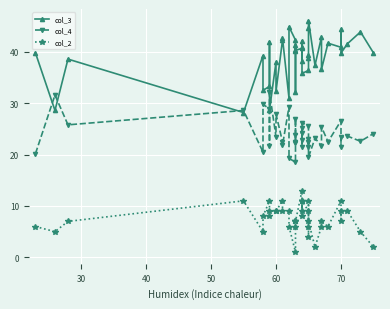

How many lines are shown in the chart?

3